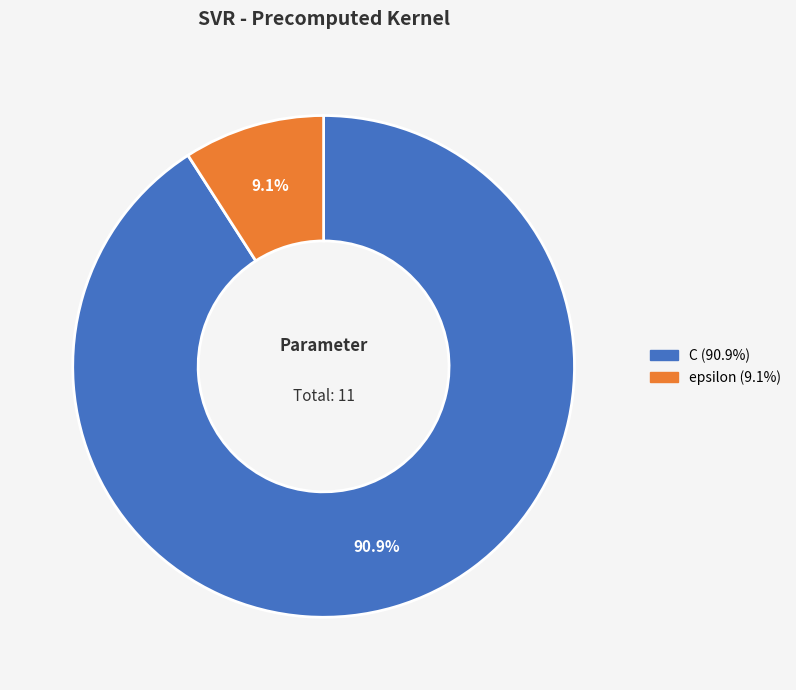

To the nearest percent, what is the difference between the largest and smallest slice percentages?

82%